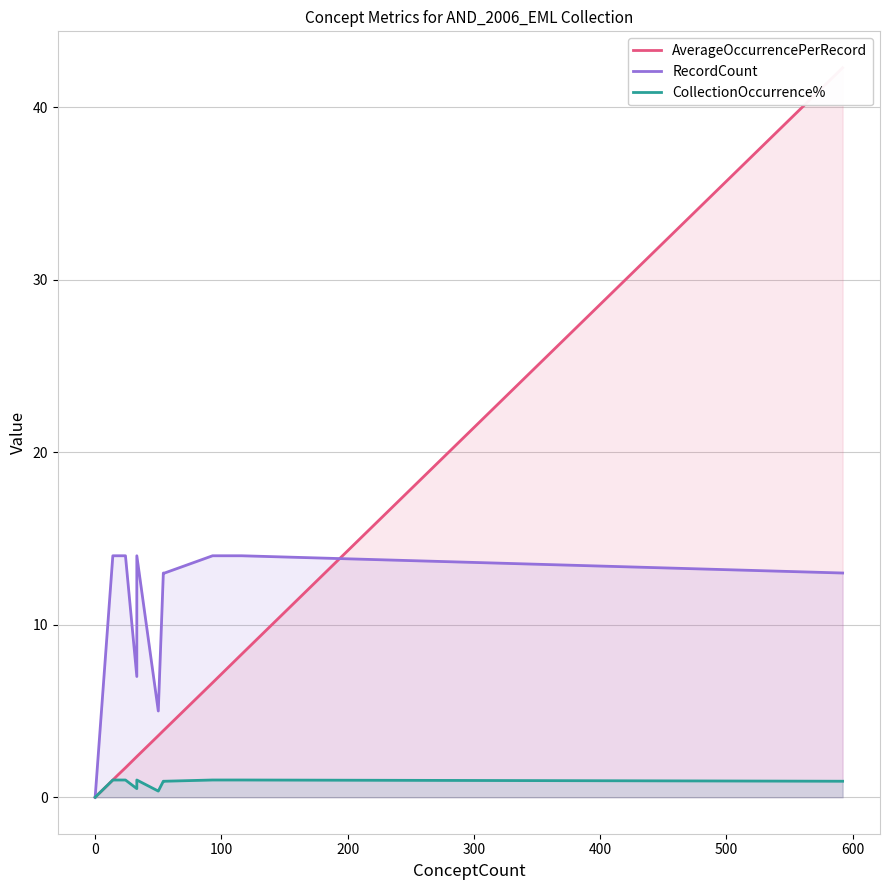

Which series changed the most between 0 and 200?

RecordCount